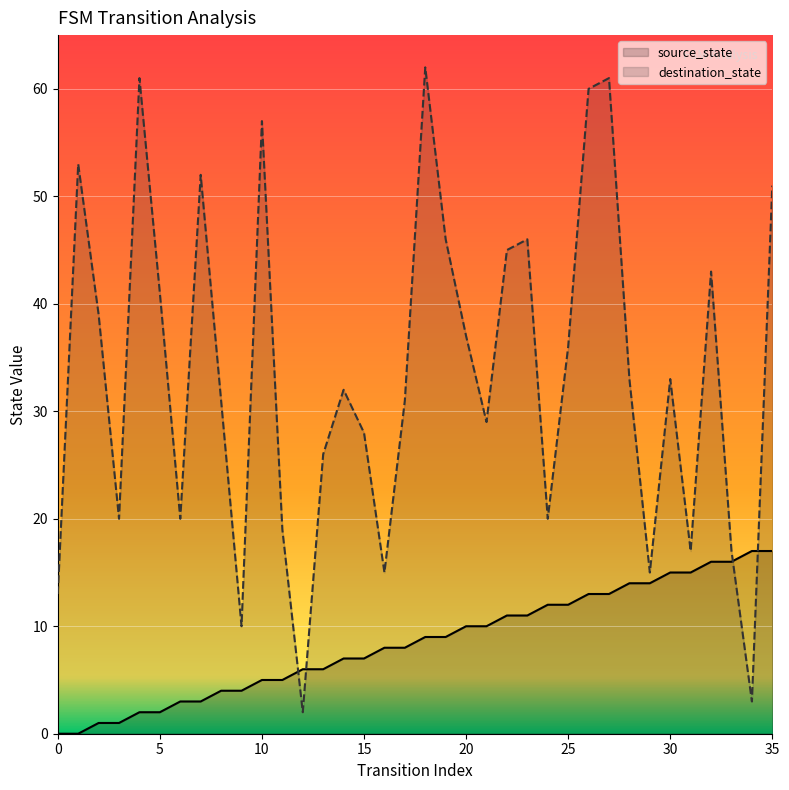

What is the total value across all series at 12?

8